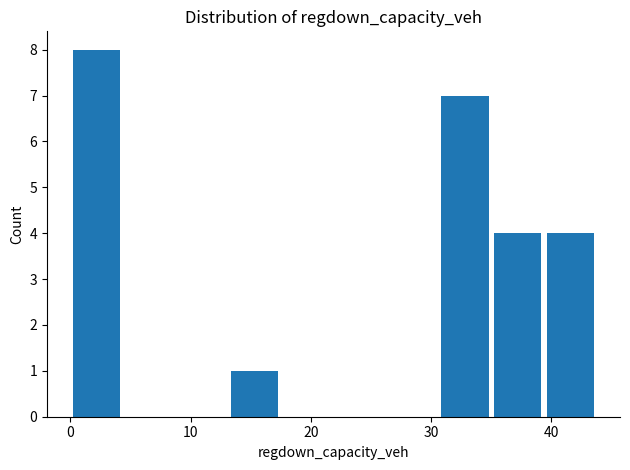

Reading left to right, list every bar in this chart as the range it spans on the x-axis followed by its height. Neither the bar edges nor the heights are printed on the chart, so give them approximately, as read against the axes.

0 to 4: 8
4 to 9: 0
9 to 13: 0
13 to 18: 1
18 to 22: 0
22 to 26: 0
26 to 31: 0
31 to 35: 7
35 to 39: 4
39 to 44: 4